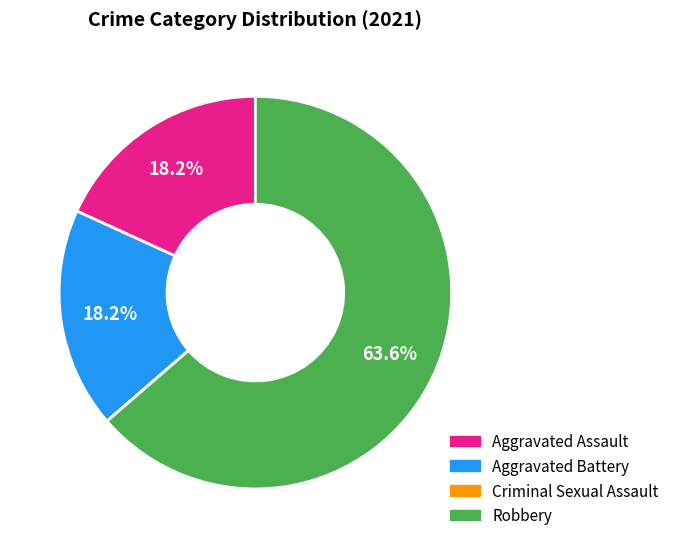

Is there any slice that represents more than half of the pie?

Yes